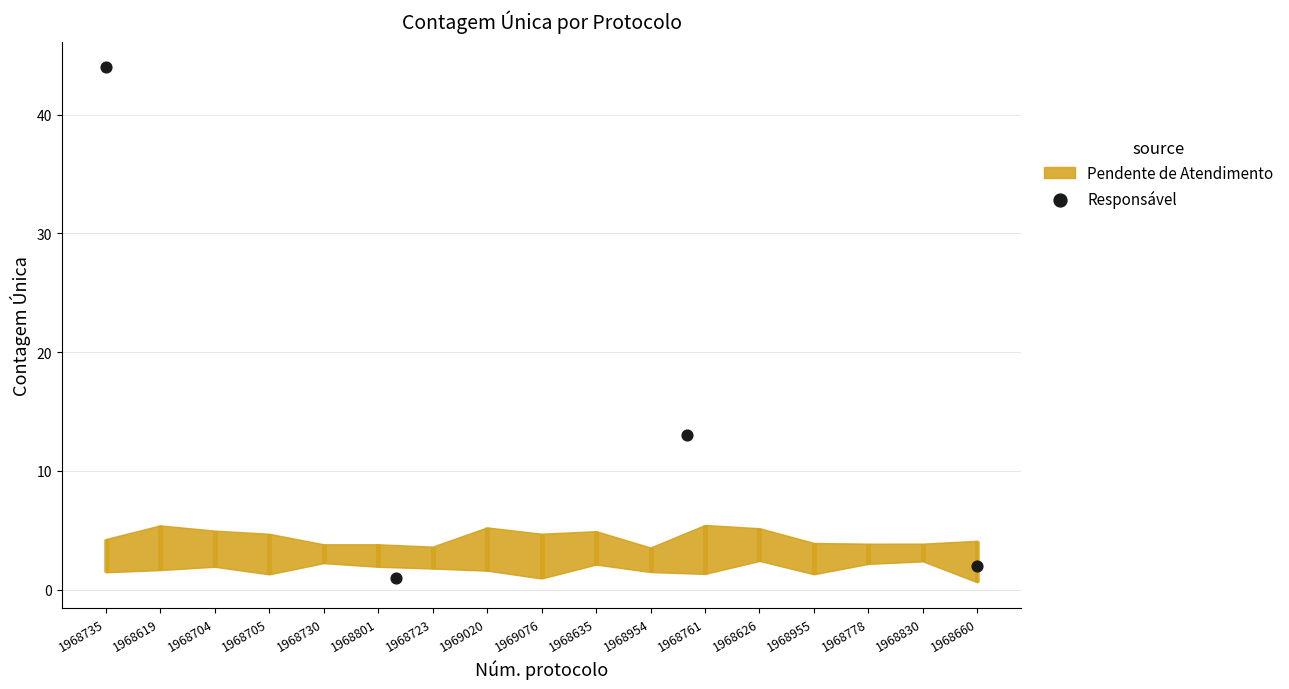

Which has a higher value, 1968704 or 1968735?

1968735